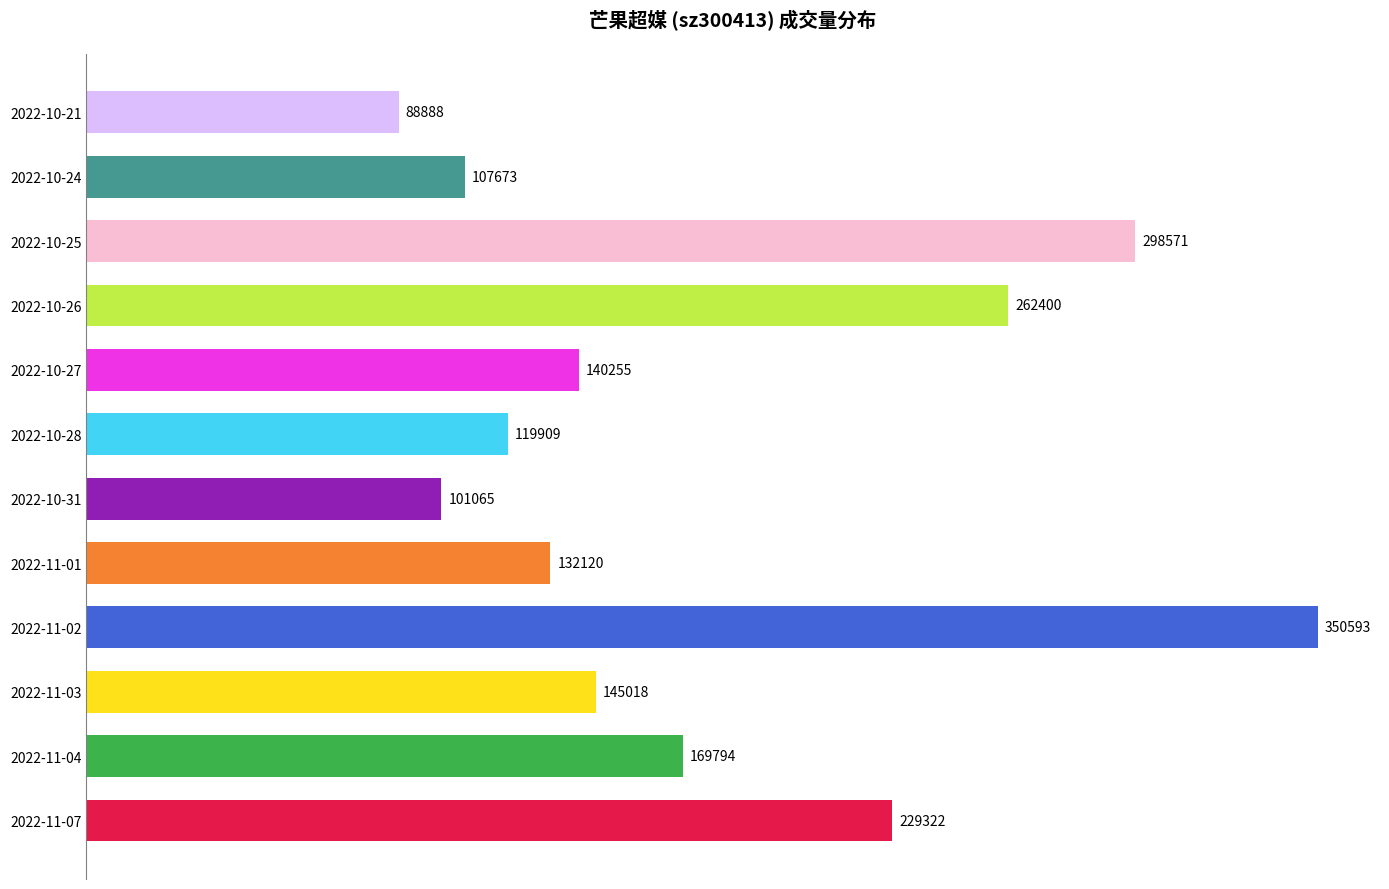

Reading bottom to top, transcribe all the data shown in this chart.

229322	169794	145018	350593	132120	101065	119909	140255	262400	298571	107673	88888